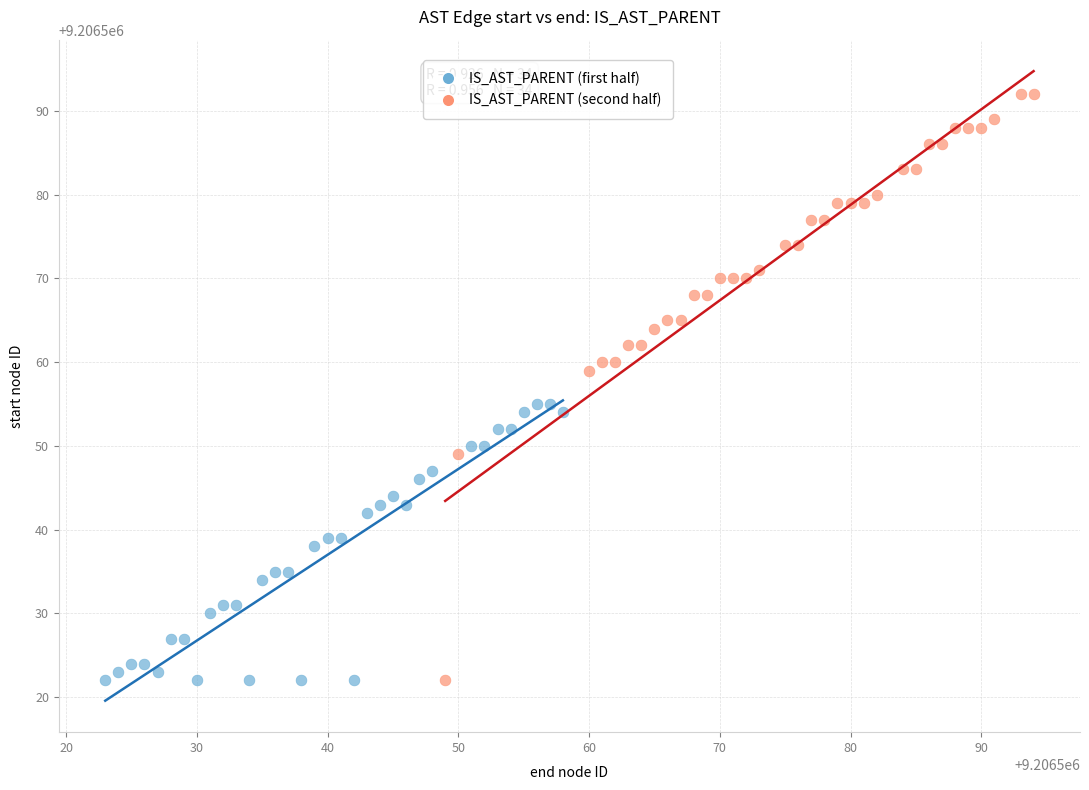

Which series has the widest spread of Y values?

IS_AST_PARENT (second half)